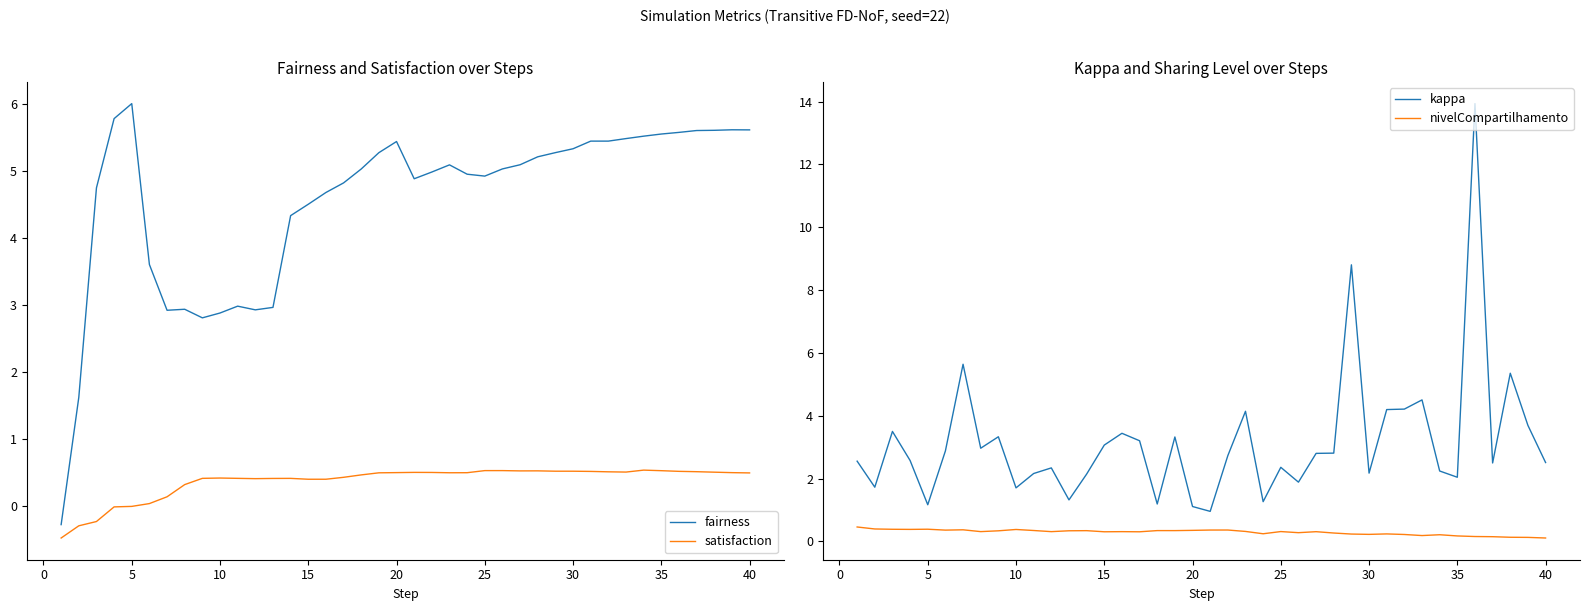

How many interior local peaks does the fairness series have?

6